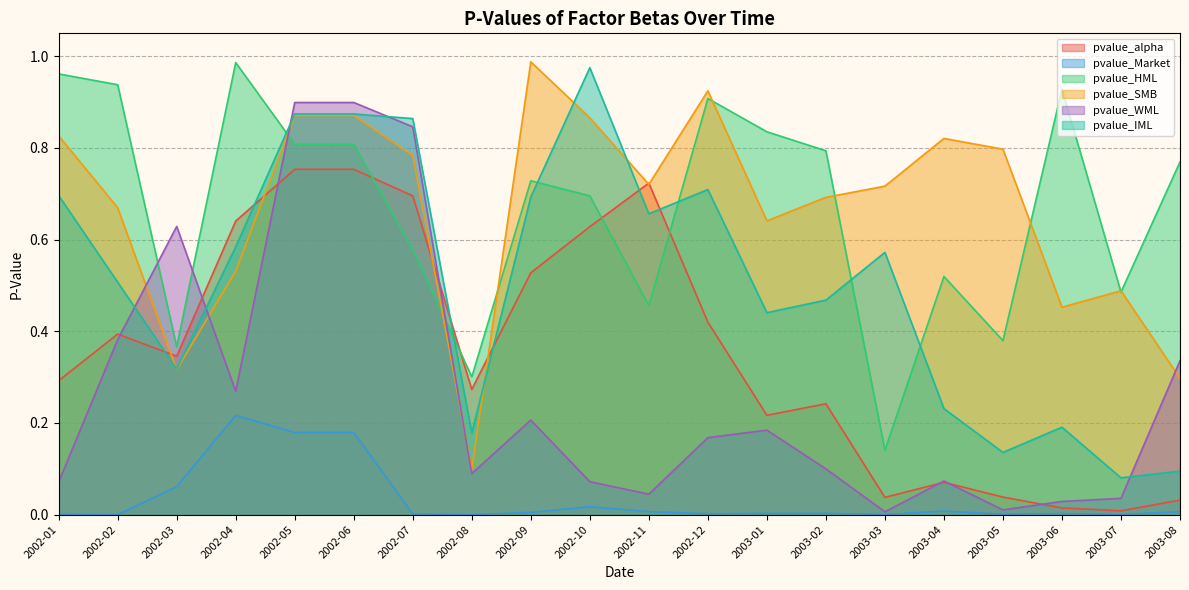

At which category does pvalue_WML reach its first local valley?

2002-04